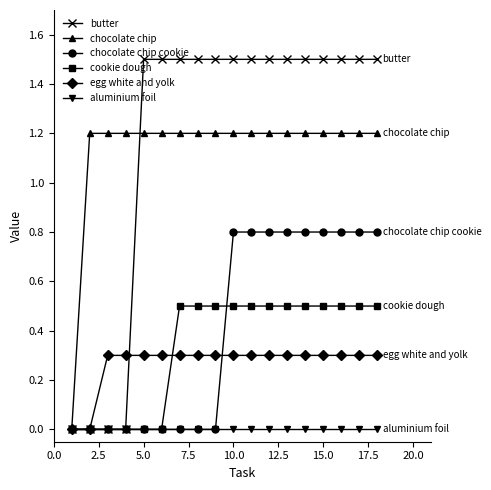

At how many categories does at least one series exceed 1?

17